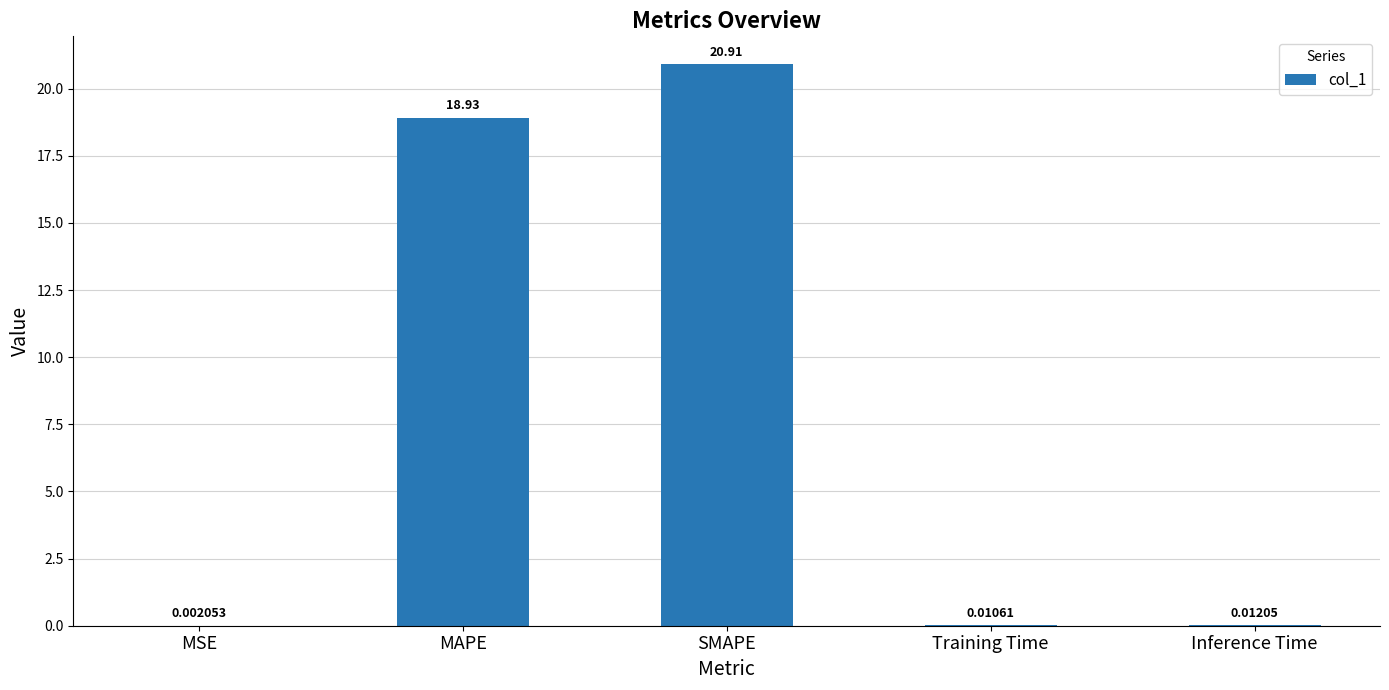

What is the sum of all values?

39.9